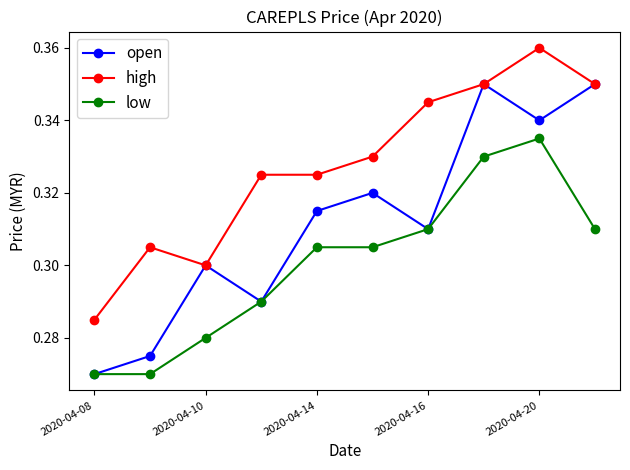

True or false: low has more than 2 interior local peaks.

False